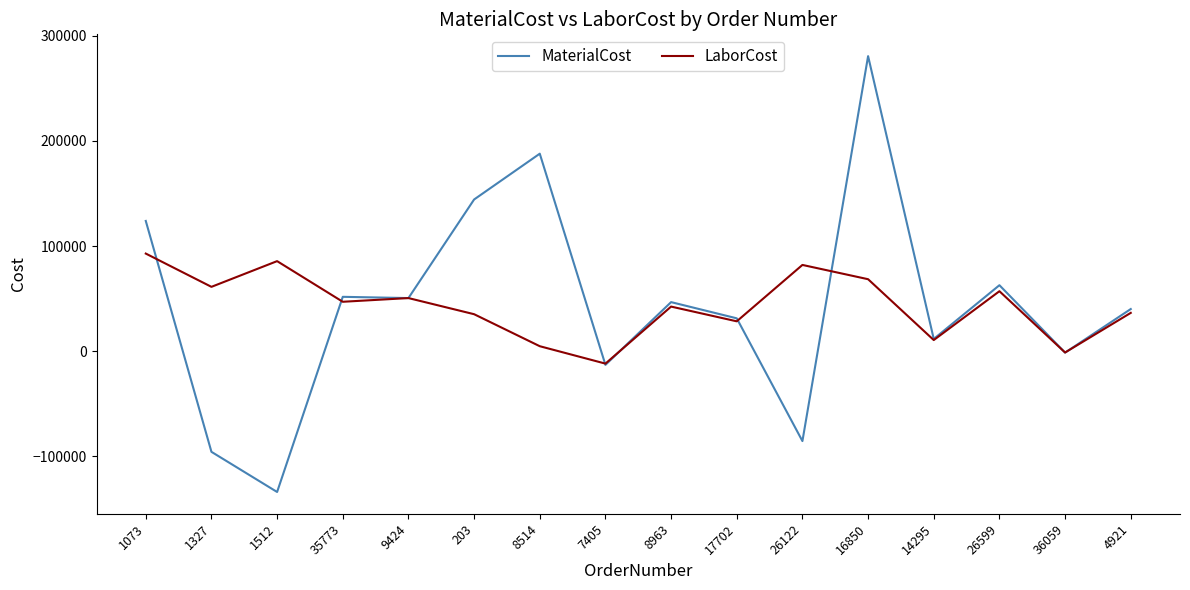

List the series in order of their peak value, lowest first.

LaborCost, MaterialCost